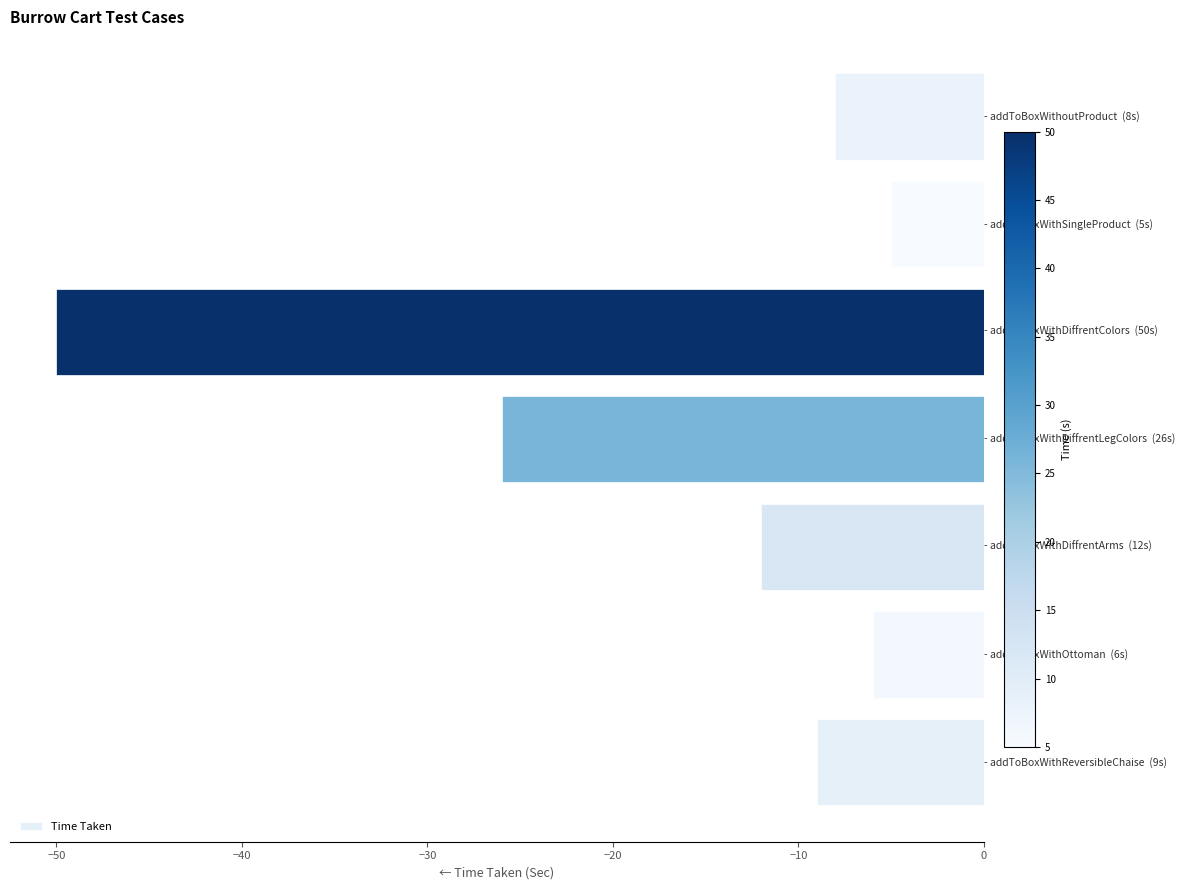

Reading top to bottom, extract all data points from this chart.

-8	-5	-50	-26	-12	-6	-9